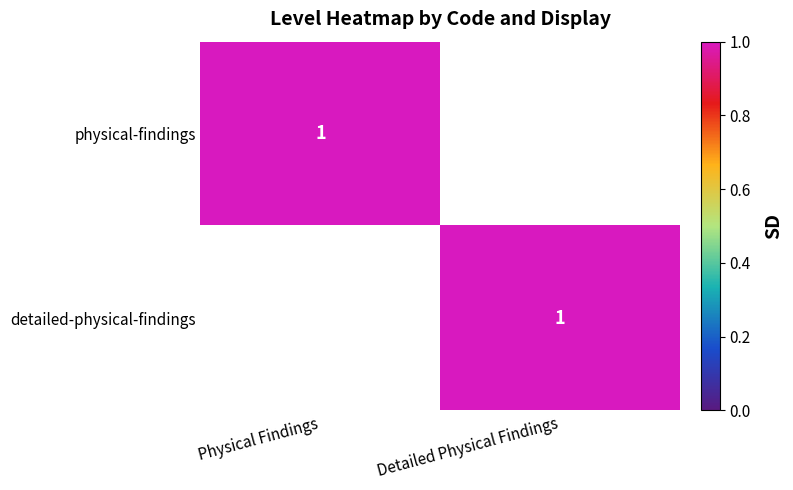

The value of physical-findings at Physical Findings is 1. True or false?

True